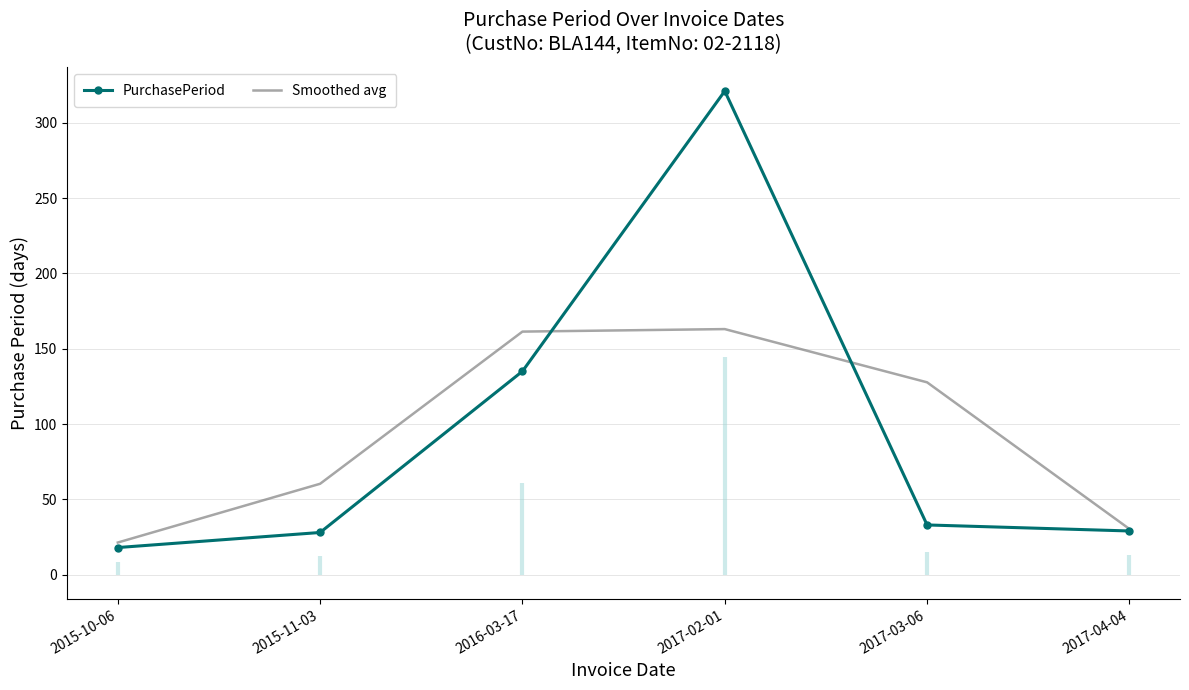

Which category has the lowest value across all series?

2015-10-06